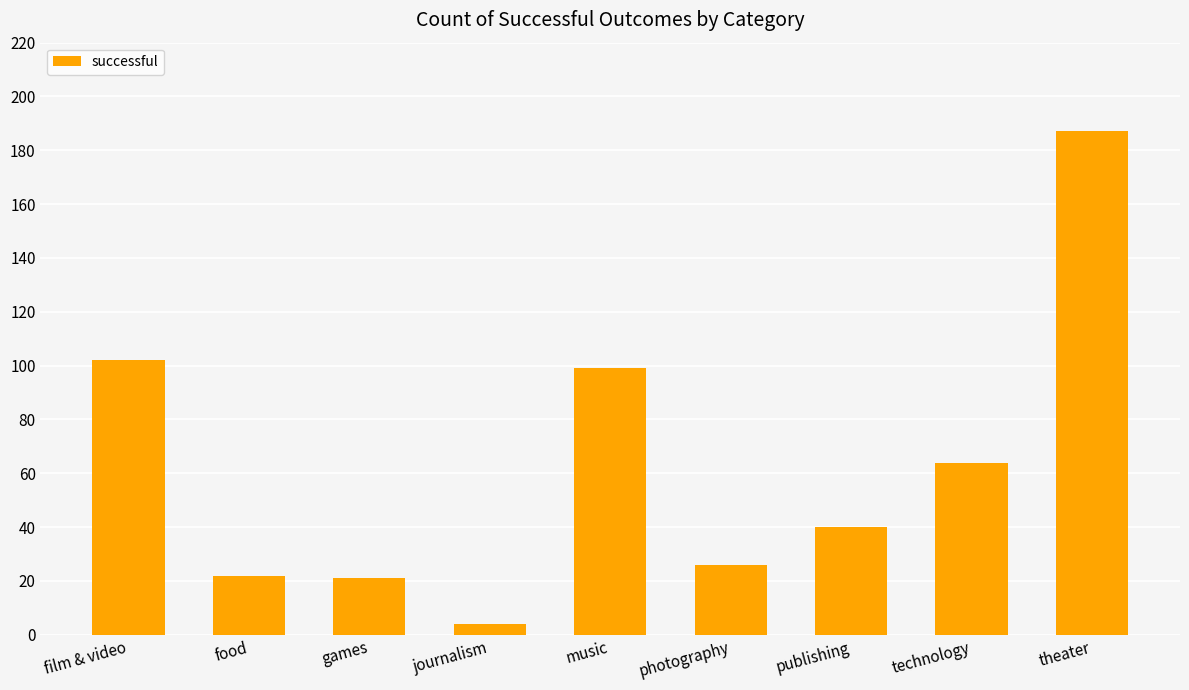

What is the difference between the values at photography and games?

5